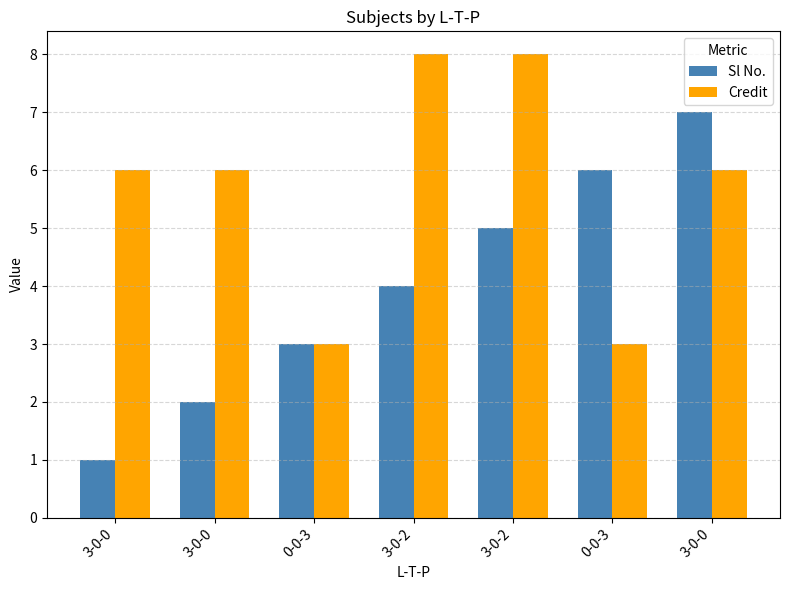

How many bars are there in each group?

2